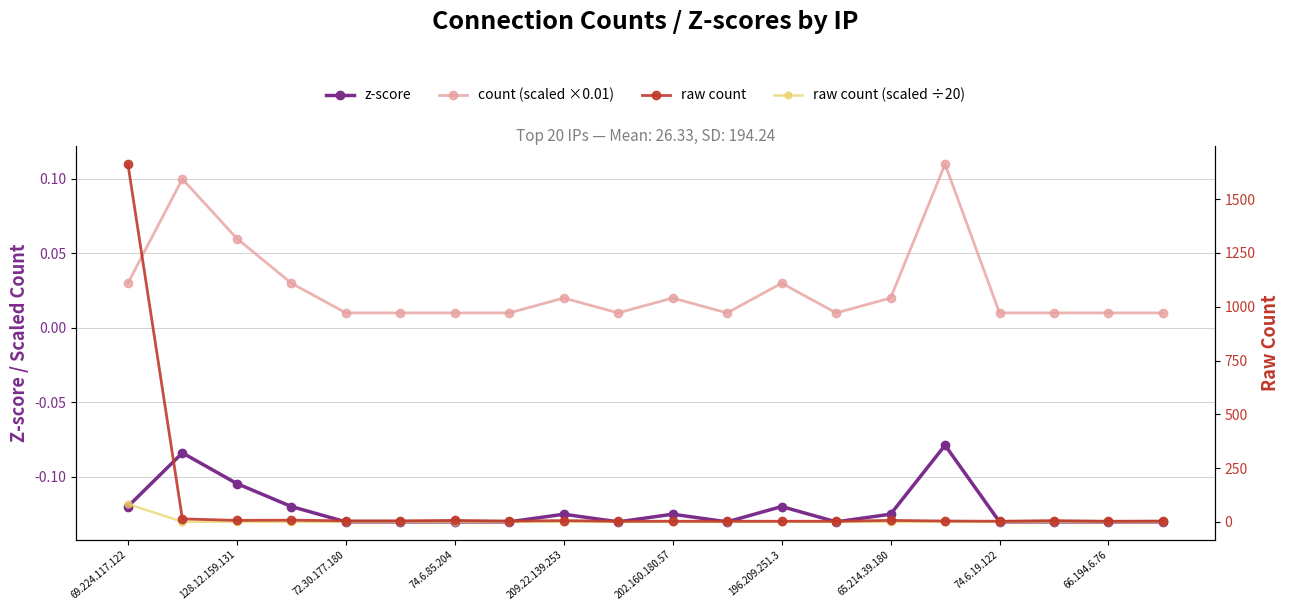

The value of raw count at 74.6.85.204 is 10.0. True or false?

False